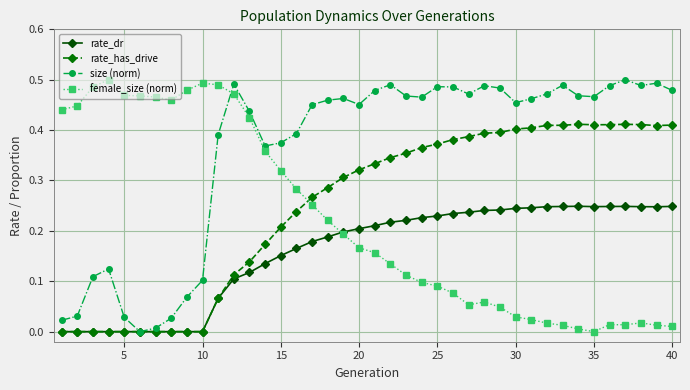

How many lines are shown in the chart?

4